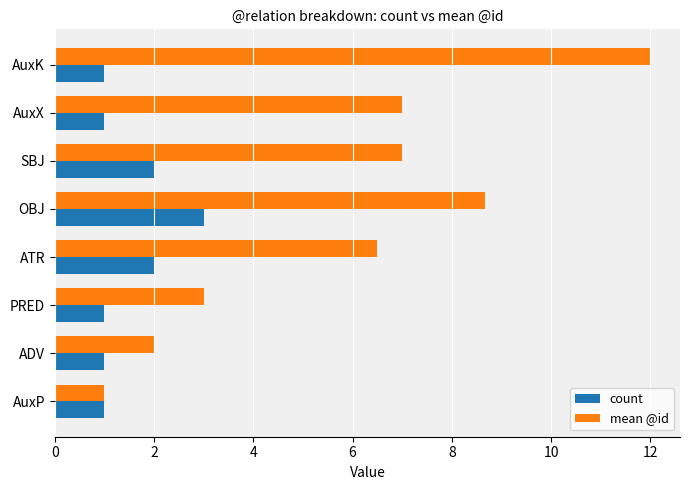

Which series has the largest range (max minus min)?

mean @id